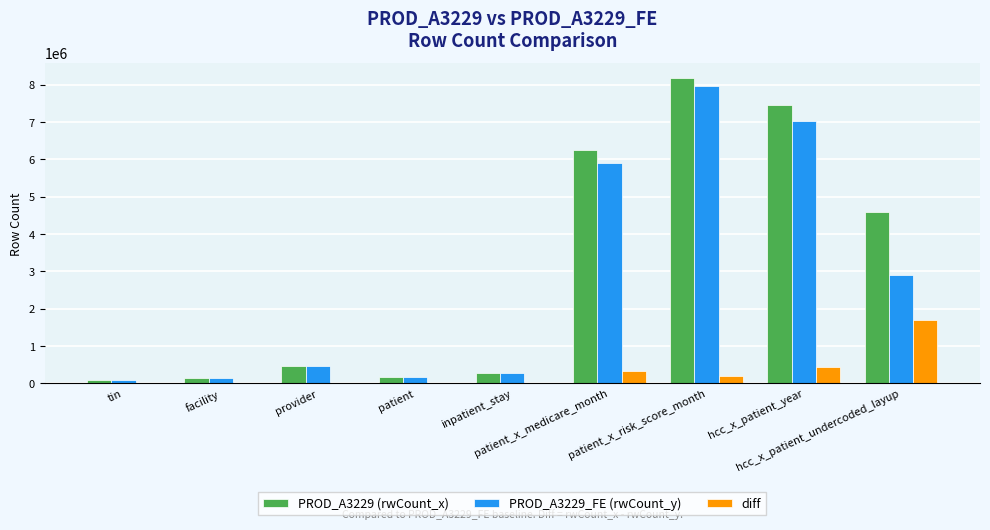

The PROD_A3229 (rwCount_x) series shows 142492 at provider. True or false?

False